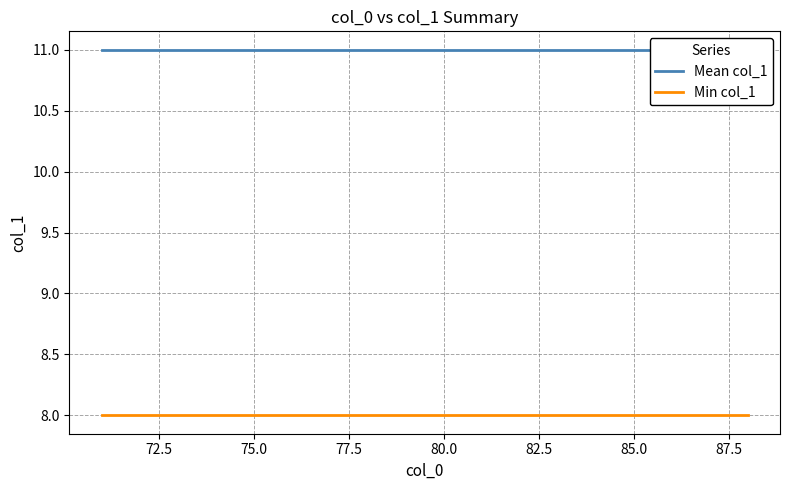

Between 82.5 and 85.0, which series saw the biggest shift?

Mean col_1